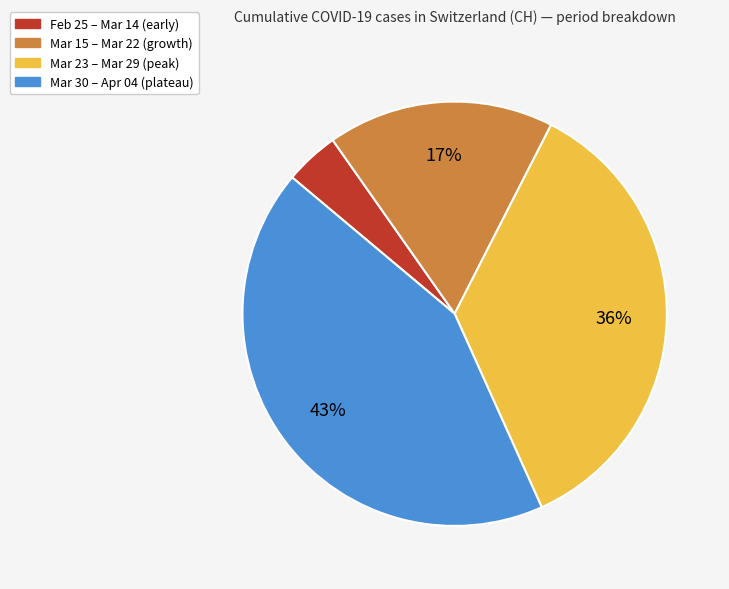

Is there a majority slice in this chart?

No